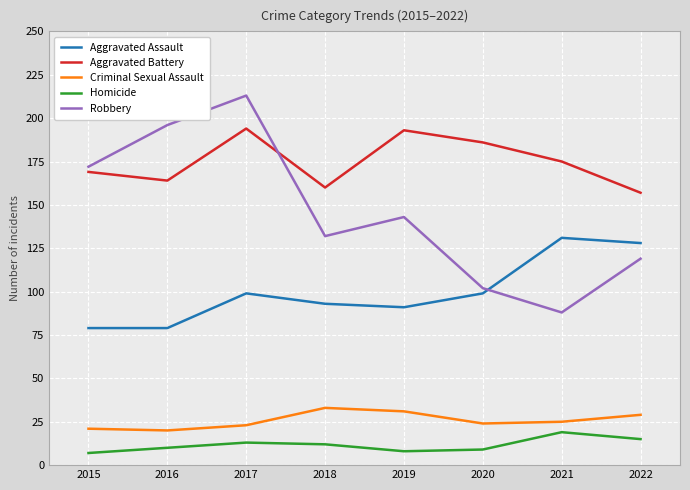

What is the sum of the Homicide values at 2022 and 2016?

25